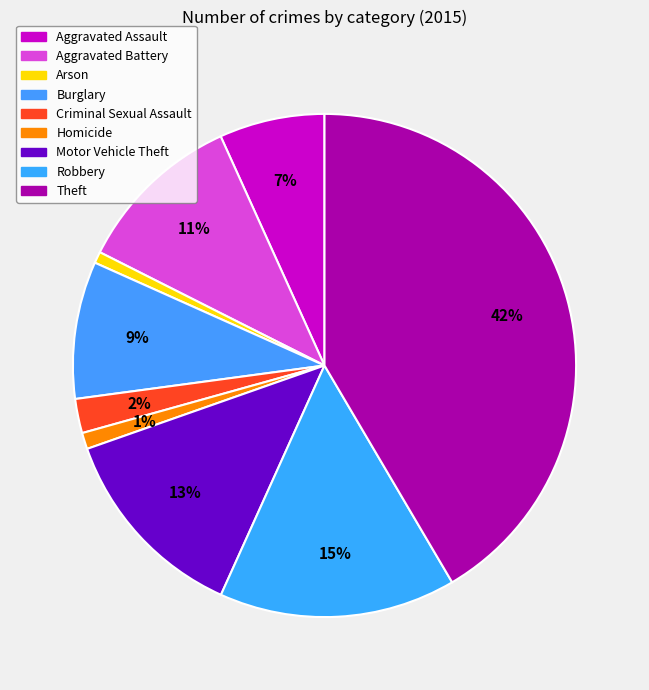

To the nearest percent, what is the average slice percentage?

11%